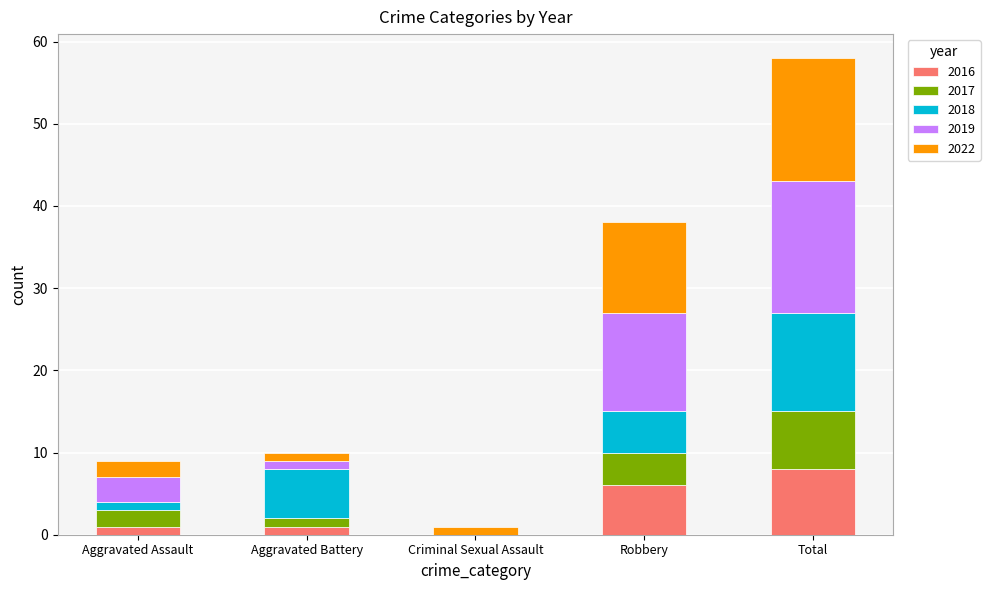

At which category is the sum across all series the highest?

Total